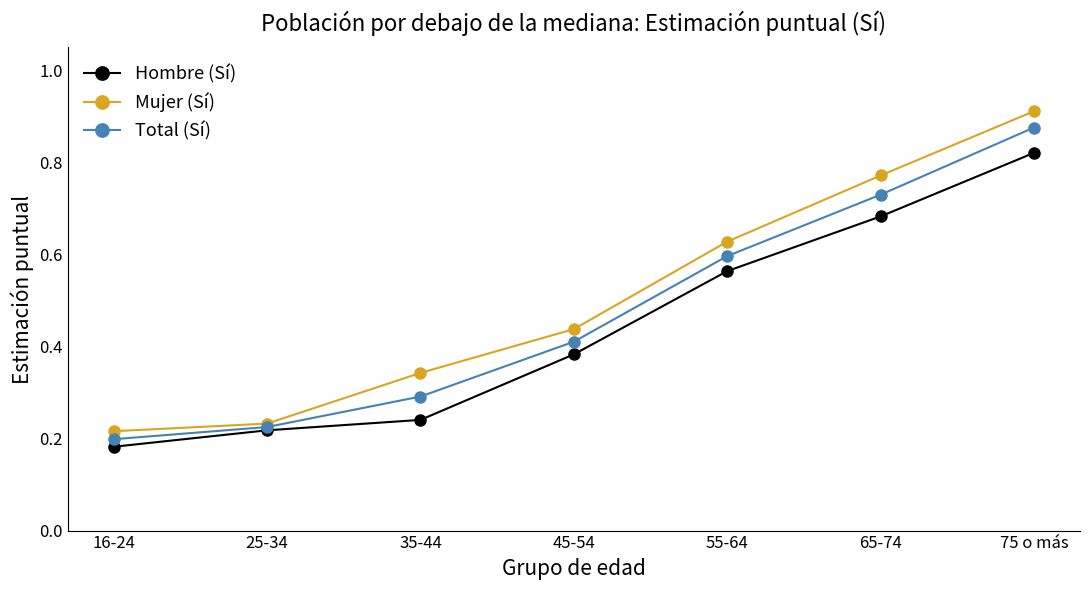

The Mujer (Sí) series shows 1.2 at 65-74. True or false?

False